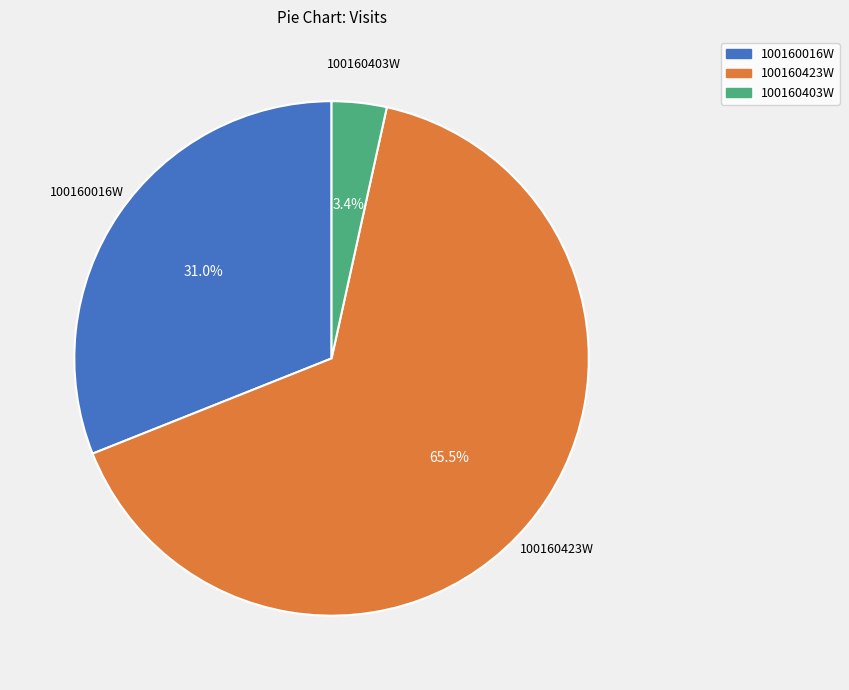

Is there any slice that represents more than half of the pie?

Yes